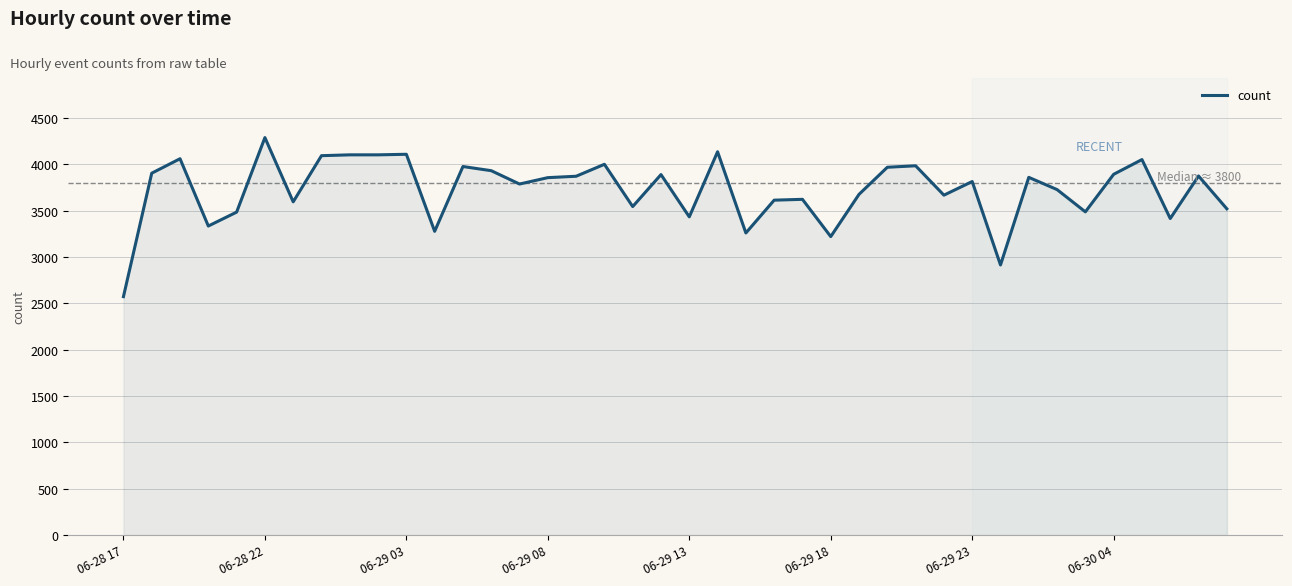

What is the minimum value shown in the chart?

2571